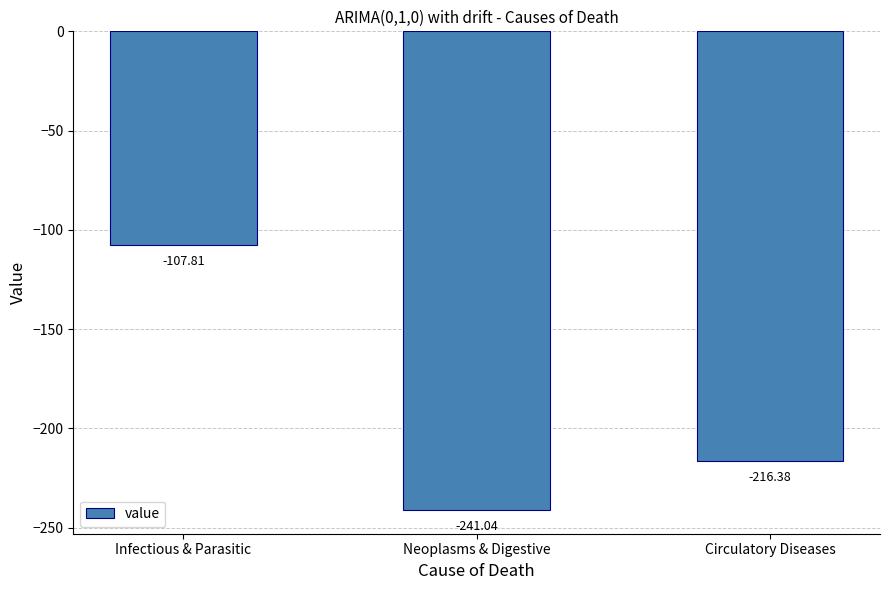

What is the smallest value displayed?

-241.0